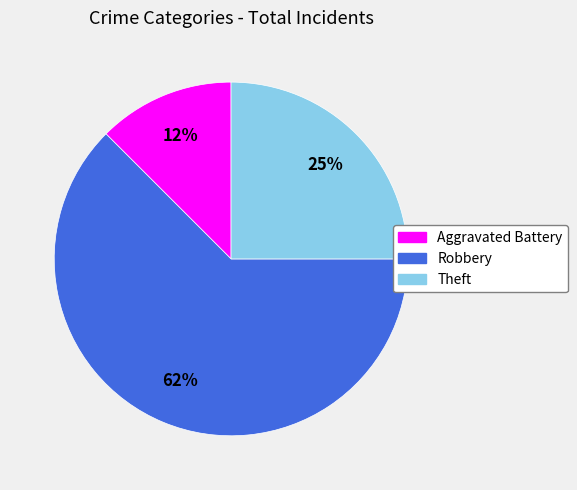

The Aggravated Battery slice represents 21% of the pie. True or false?

False